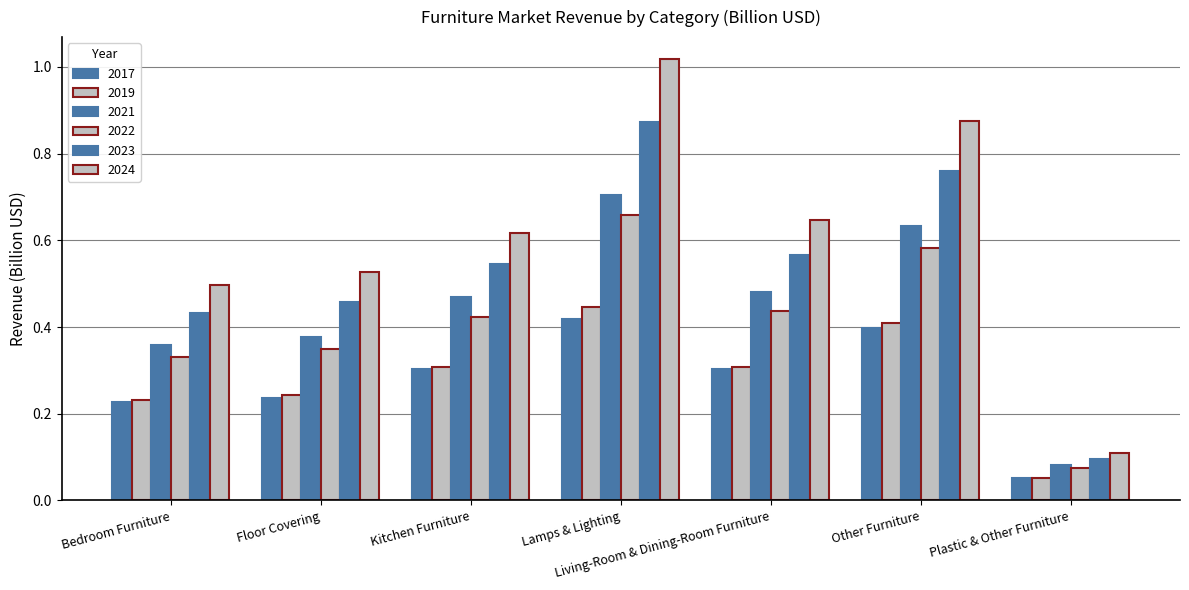

What is the average value of the 2017 series?

0.3